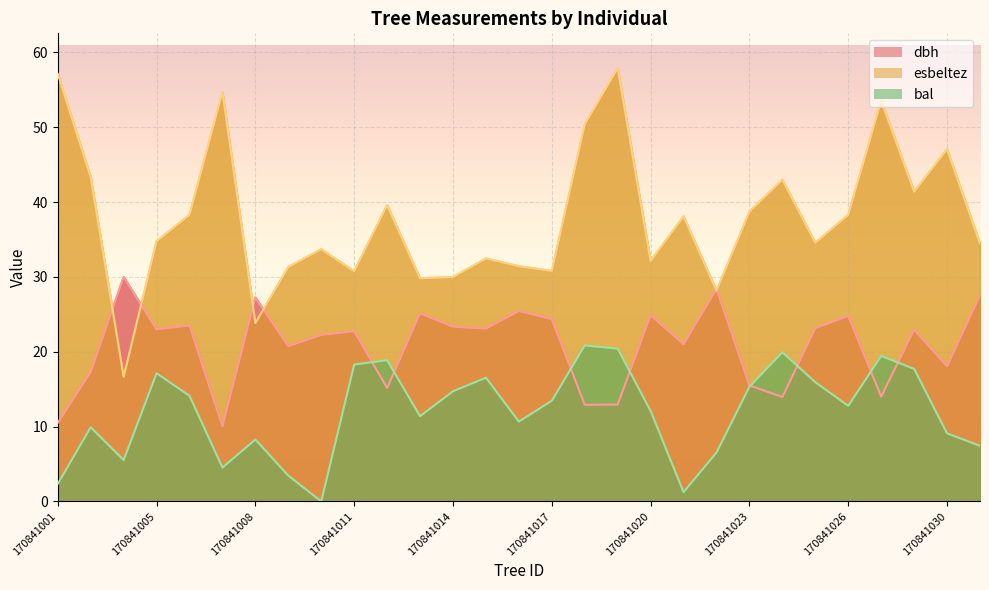

Which series has the largest total across all categories?

esbeltez